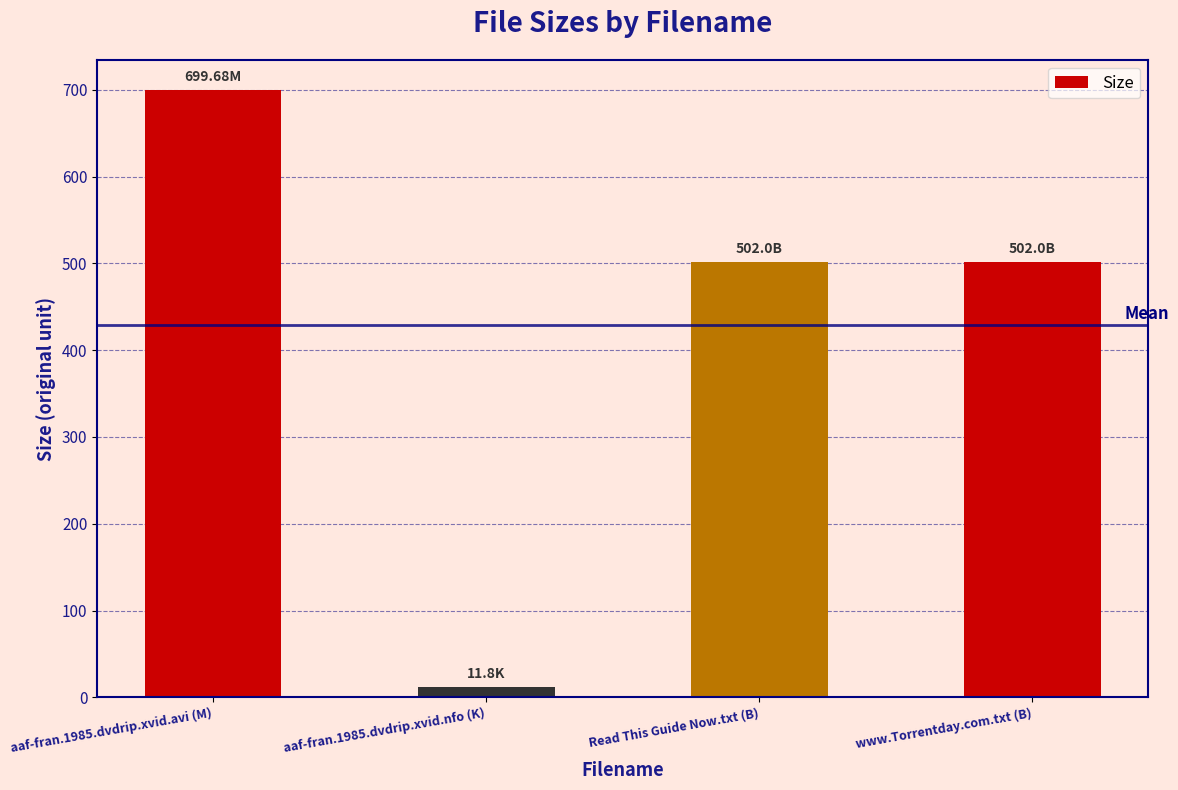

Are the bars grouped side by side (vs. stacked)?

No